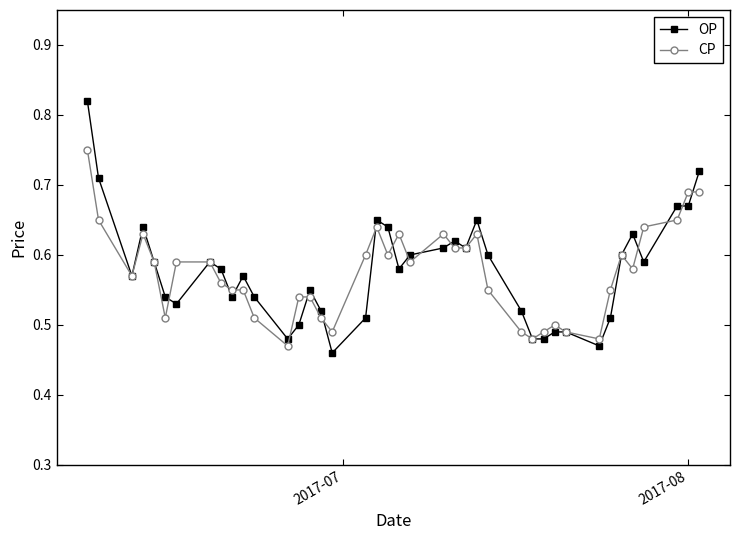

At how many categories does at least one series exceed 0?

40